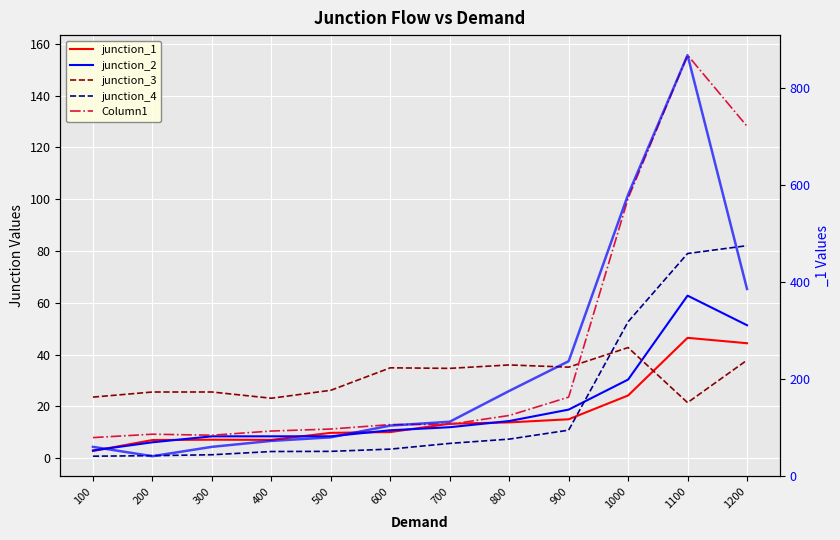

Reading right to left, extract all data points from this chart.

junction_1: 1200=44.4	1100=46.5	1000=24.2	900=15.1	800=13.9	700=13.3	600=10.1	500=9.8	400=7.1	300=7.2	200=7.0	100=2.8
junction_2: 1200=51.4	1100=62.8	1000=30.4	900=18.8	800=14.4	700=12.0	600=10.8	500=8.5	400=8.5	300=8.5	200=6.2	100=3.0
junction_3: 1200=37.9	1100=21.5	1000=42.7	900=35.2	800=36.0	700=34.7	600=34.9	500=26.2	400=23.2	300=25.6	200=25.6	100=23.6
junction_4: 1200=82.0	1100=79.0	1000=52.7	900=10.9	800=7.4	700=5.7	600=3.5	500=2.7	400=2.6	300=1.4	200=1.0	100=0.8
Column1: 1200=128.1	1100=155.6	1000=100.3	900=23.6	800=16.5	700=13.1	600=13.0	500=11.3	400=10.5	300=8.9	200=9.3	100=8.0